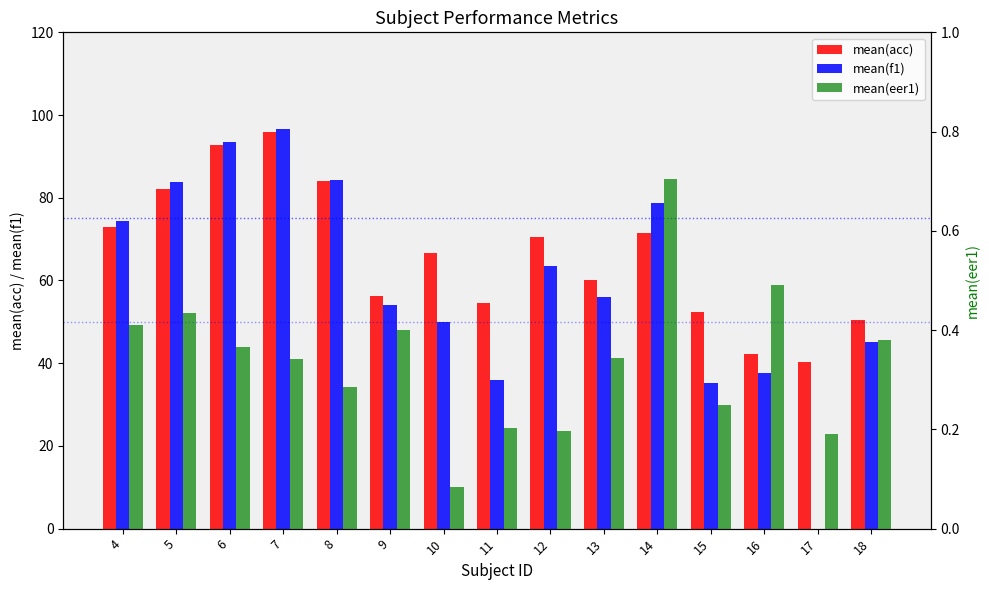

What is the total value across all series at 6?

186.7